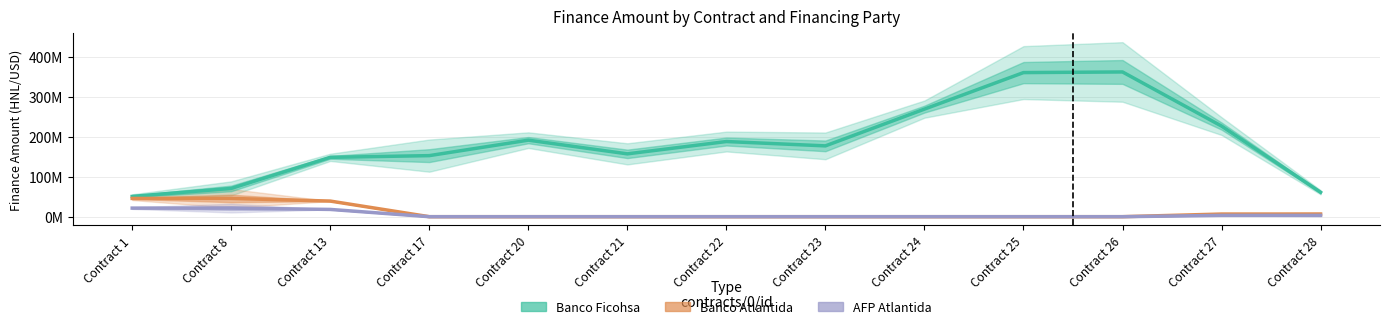

What is the difference between the maximum and minimum values in the Banco Atlantida series?

45705467.3